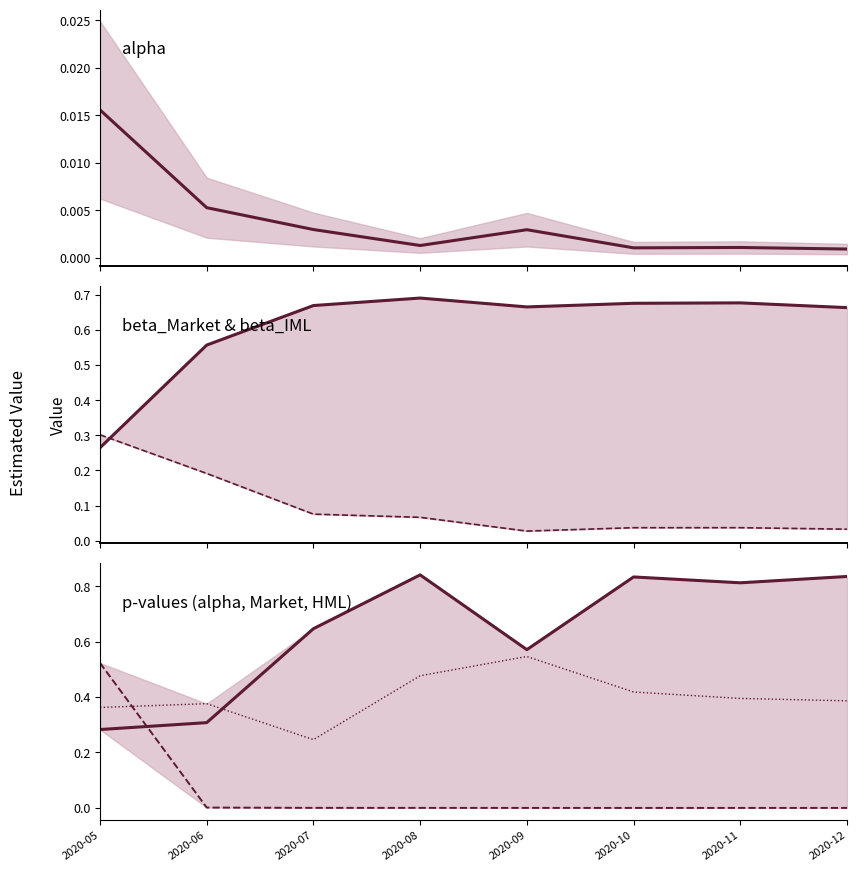

Where do pvalue_alpha and beta_IML first cross each other?

2020-05 and 2020-06